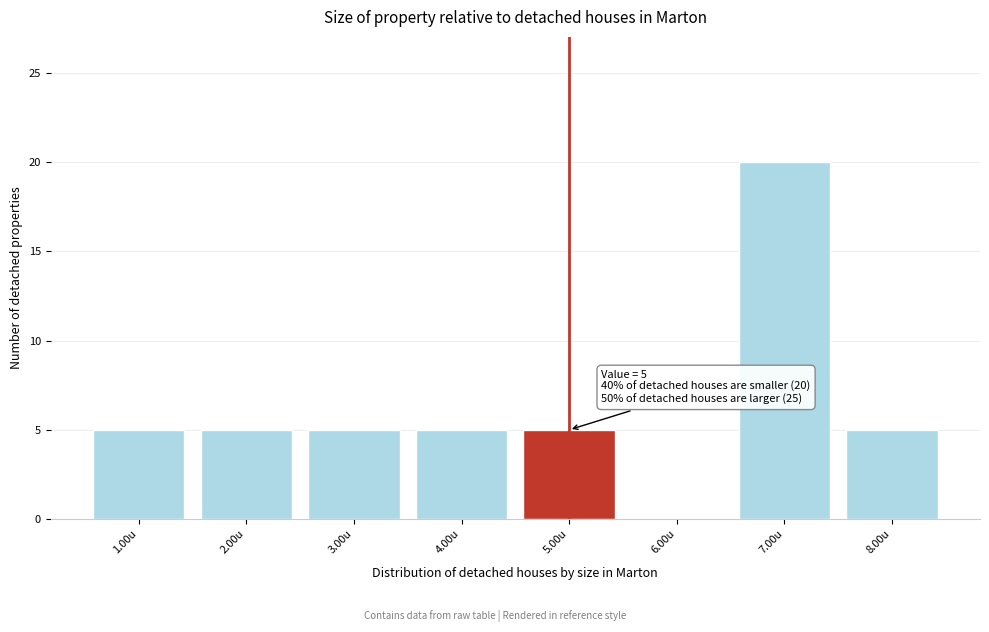

Which range on the x-axis has the tallest bar?

6.5 to 7.5